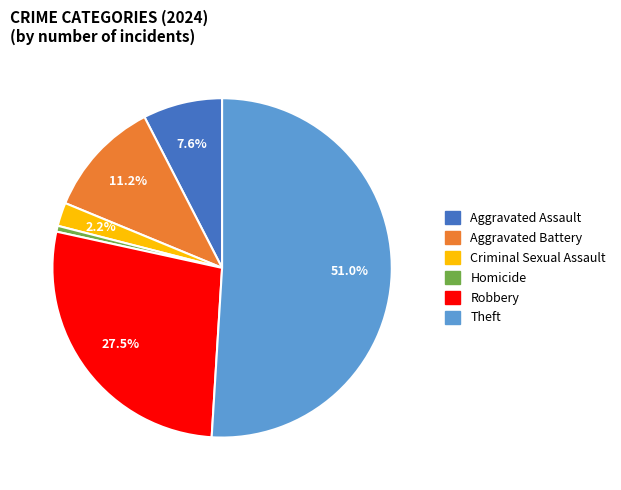

Is there a majority slice in this chart?

Yes